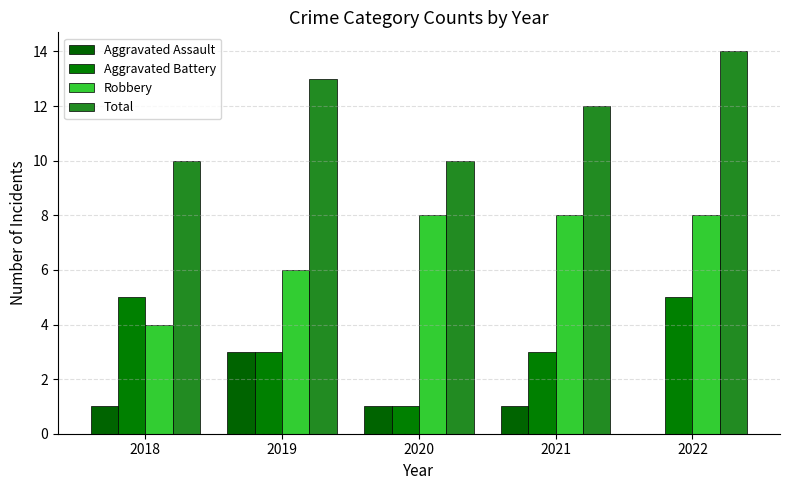

Is the value of Aggravated Battery at 2022 greater than the value of Total at 2018?

No